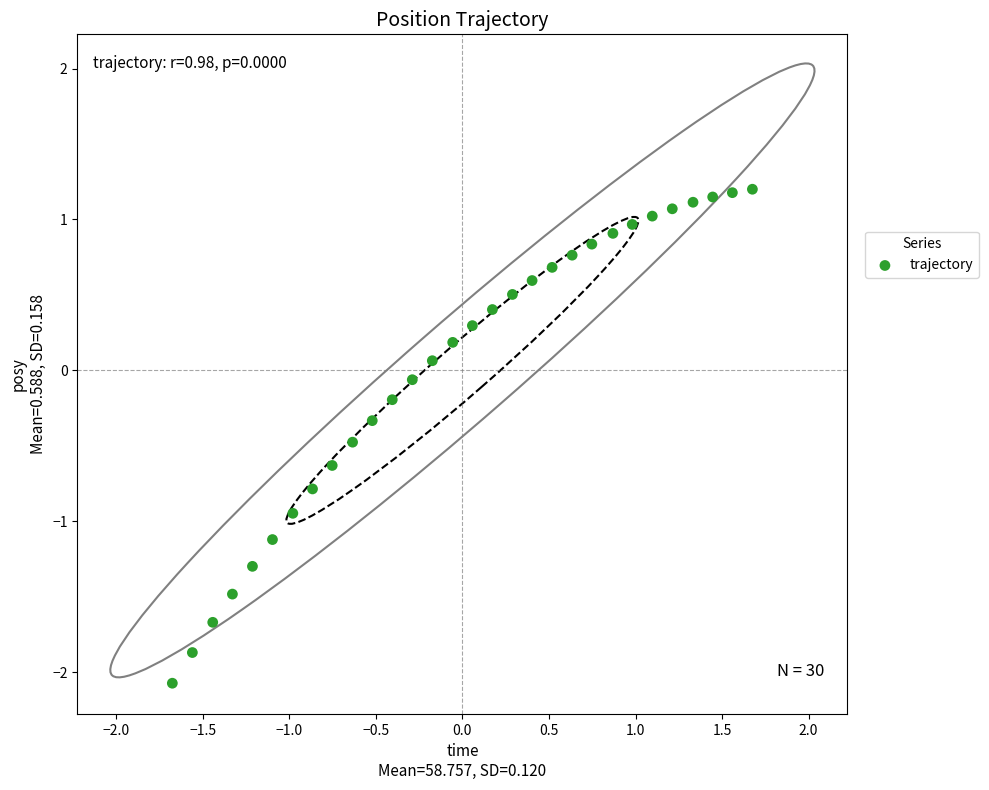

What is the range of Y values (max minus min)?

3.3